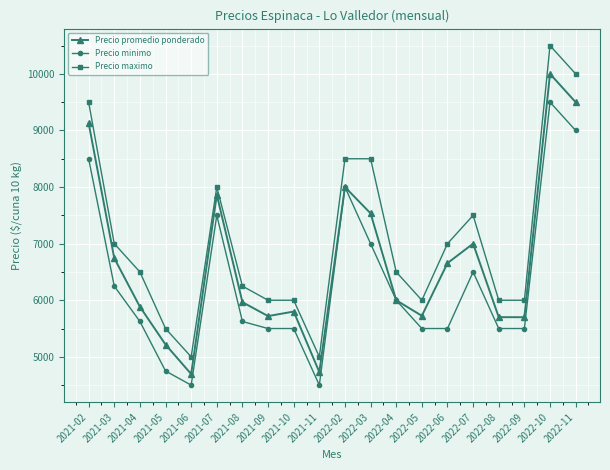

Which category has the highest value across all series?

2022-10